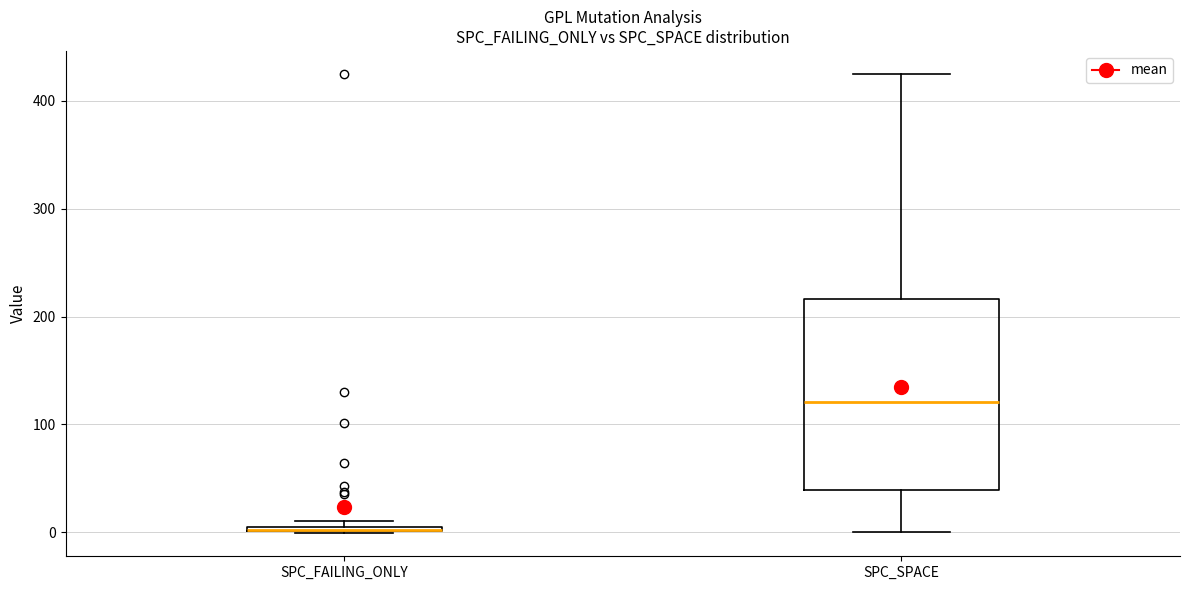

Where is the upper edge of the box for SPC_SPACE on the y-axis? The values are not printed on the chart, so give them approximately, as read against the axis.

220